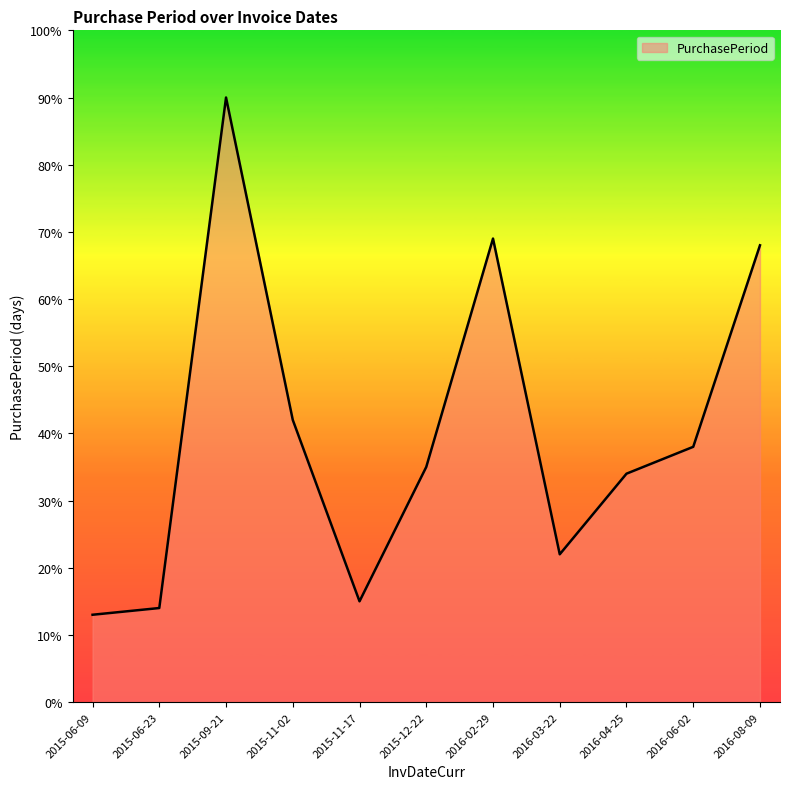

Approximately how many times larger is the value at 2015-06-23 compared to 2016-02-29?

0.2